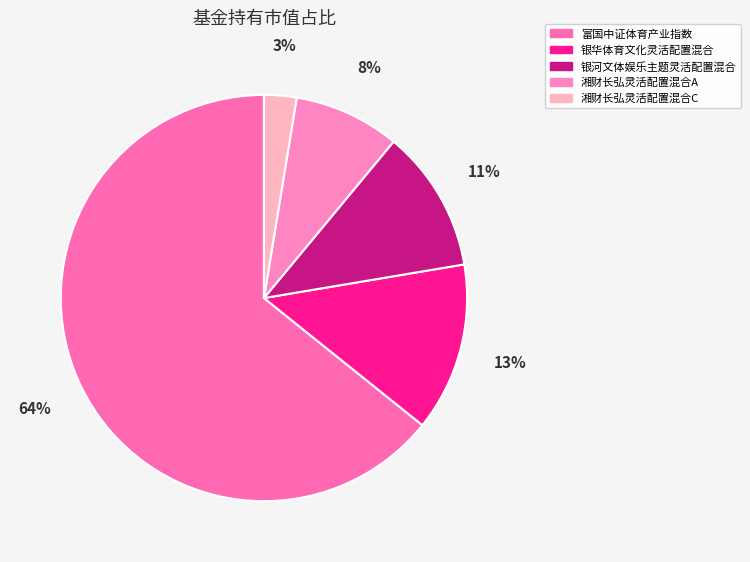

The 湘财长弘灵活配置混合C slice represents 3% of the pie. True or false?

True